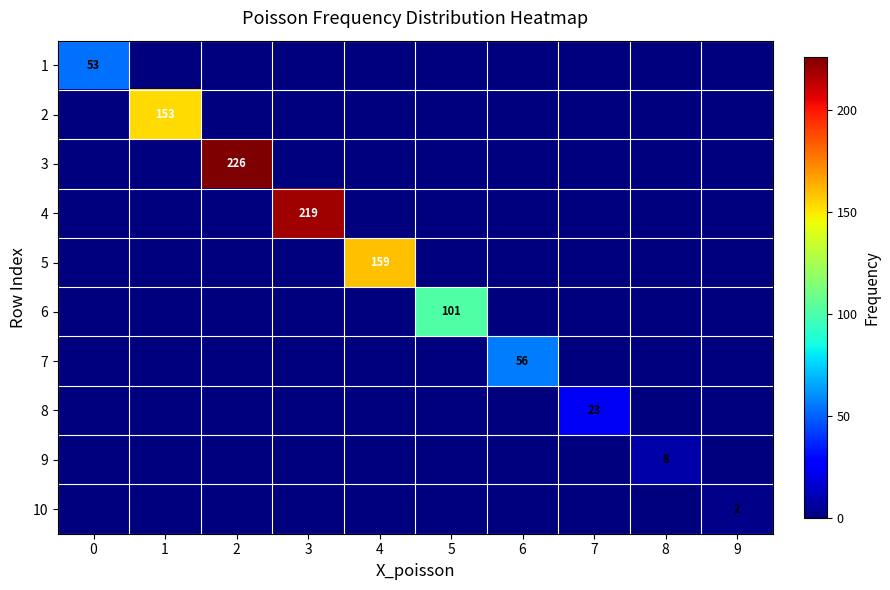

Is it true that 9 equals 11 at 8?

False